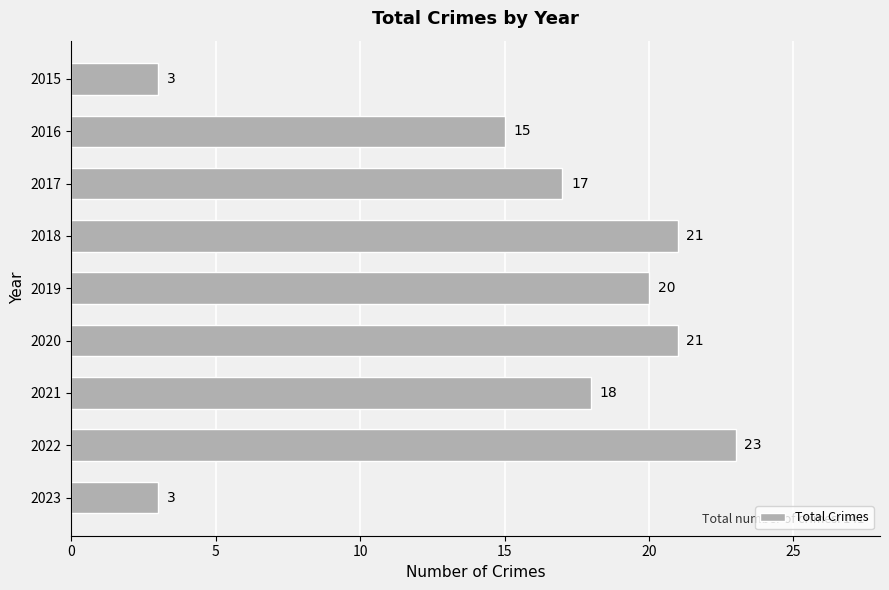

What is the minimum value shown in the chart?

3